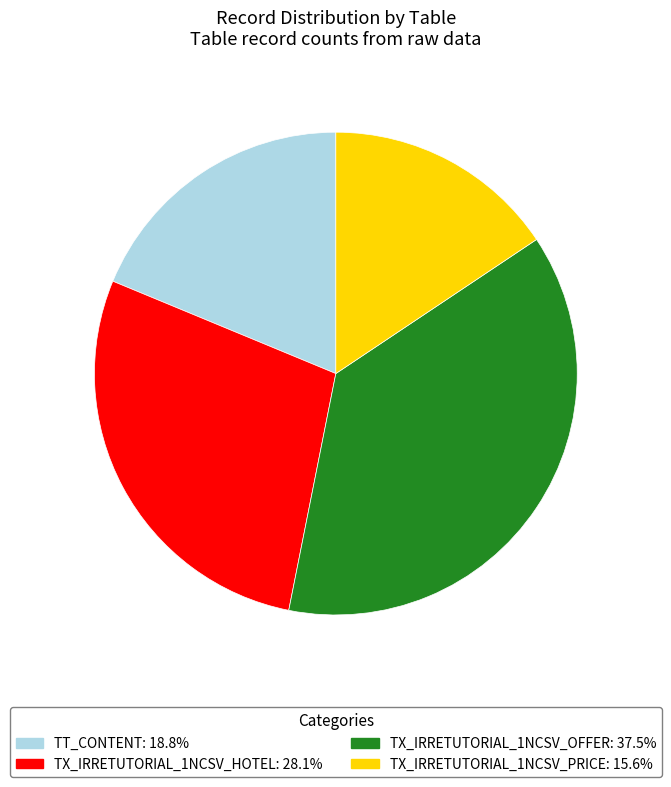

Does any single category account for the majority?

No